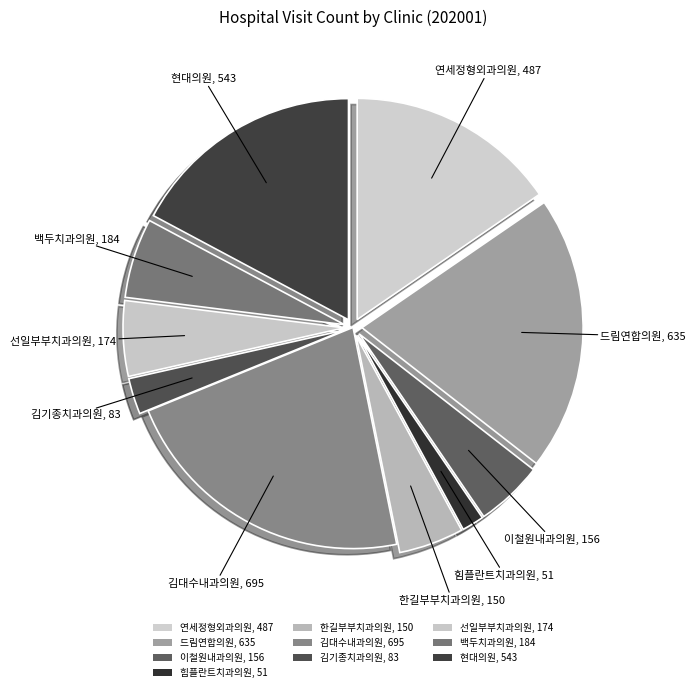

How many slices are in this pie chart?

10